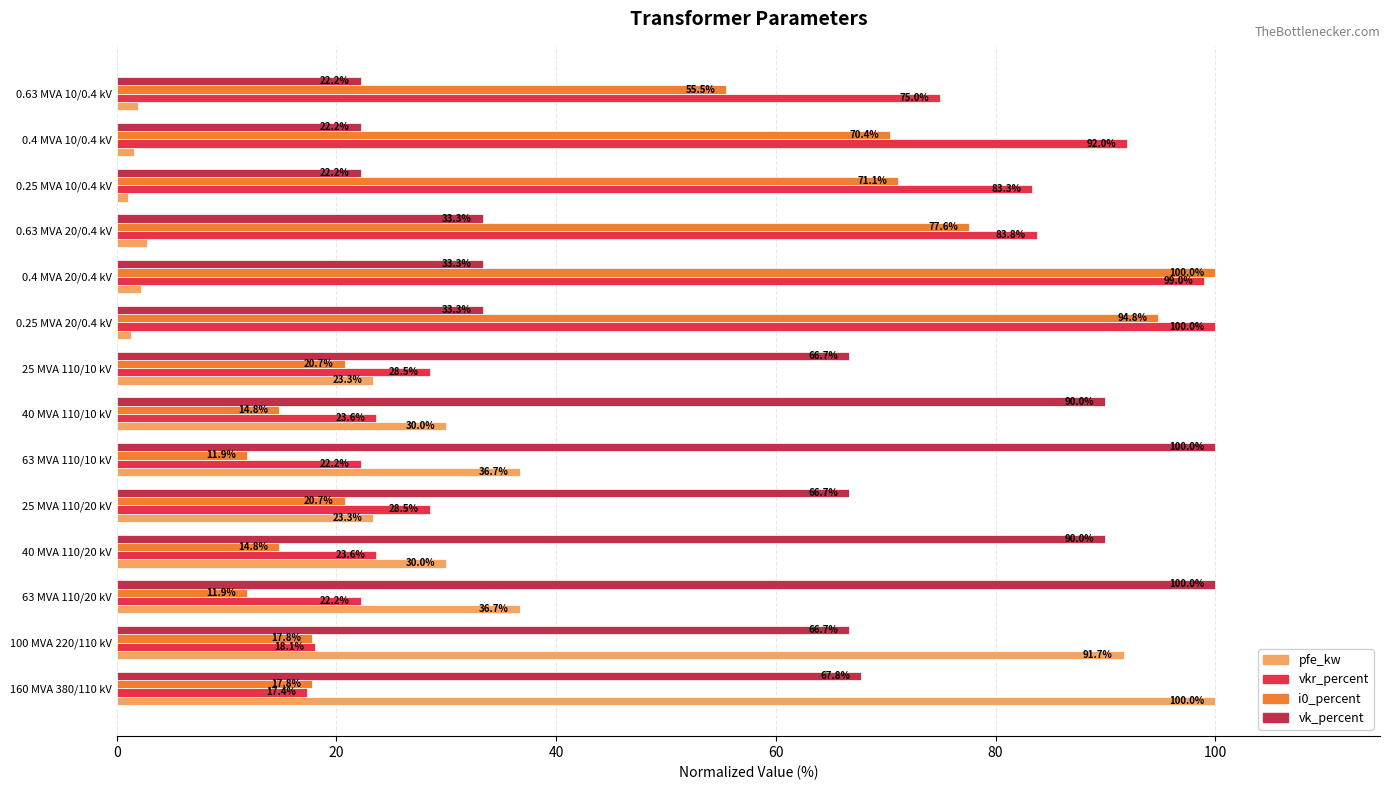

Which series has the largest total across all categories?

vk_percent